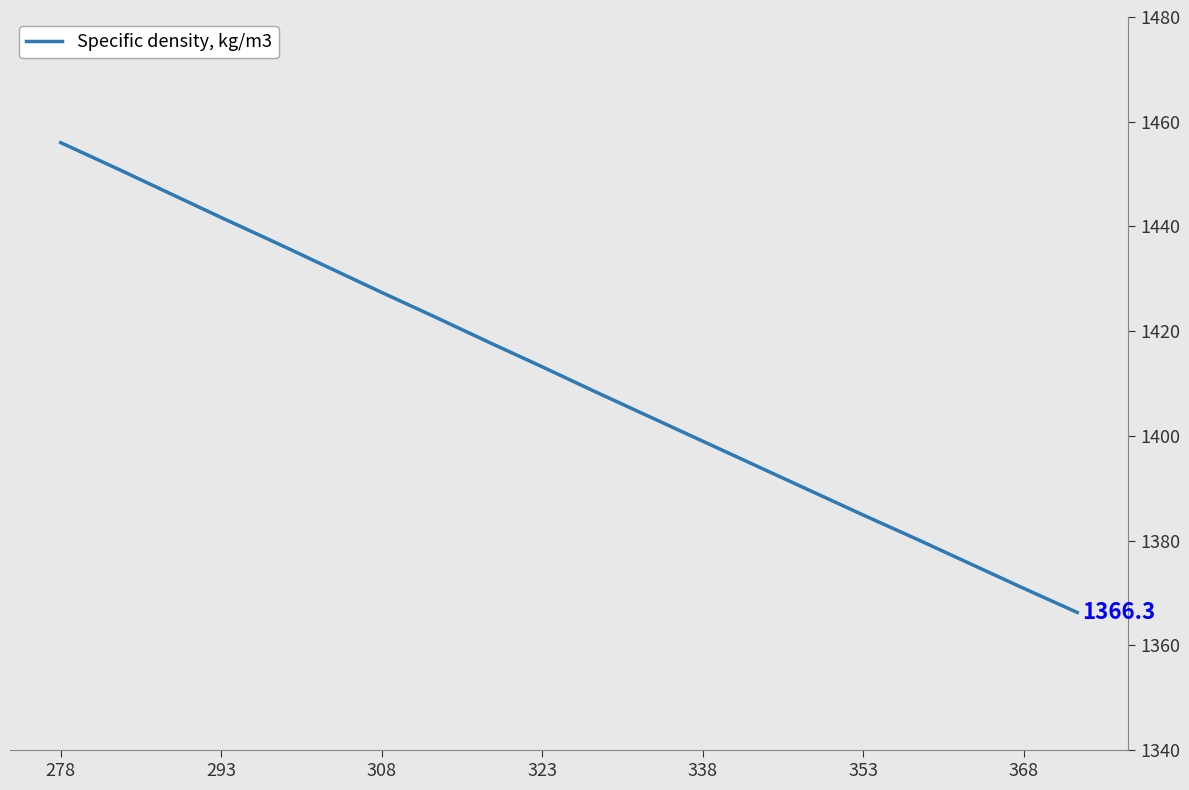

What is the difference between the maximum and minimum values?

89.7